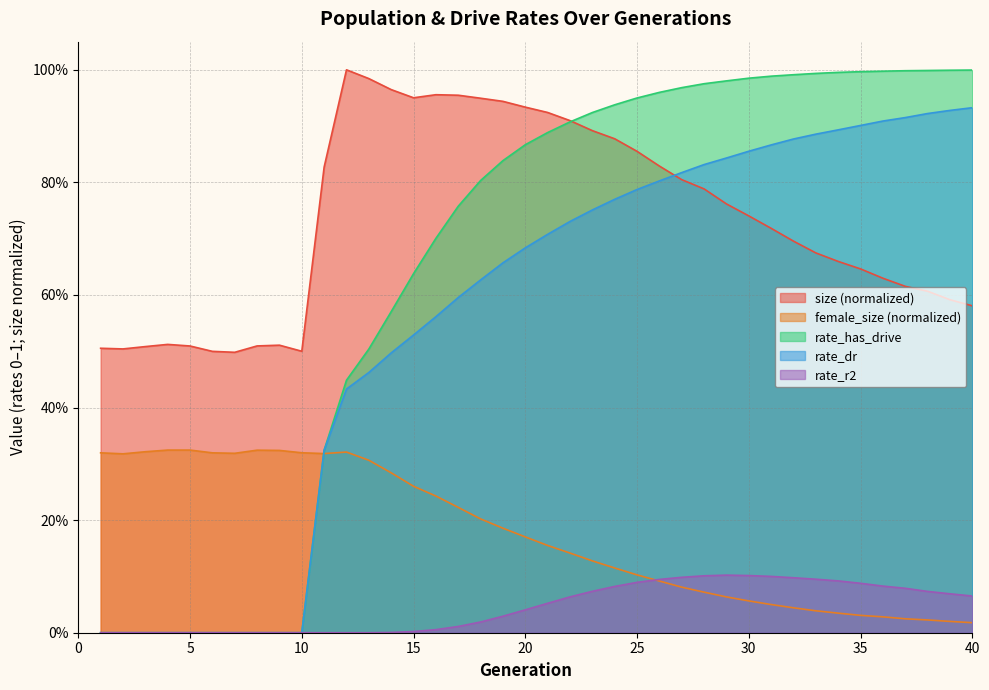

True or false: rate_r2 and rate_dr cross at least once.

False